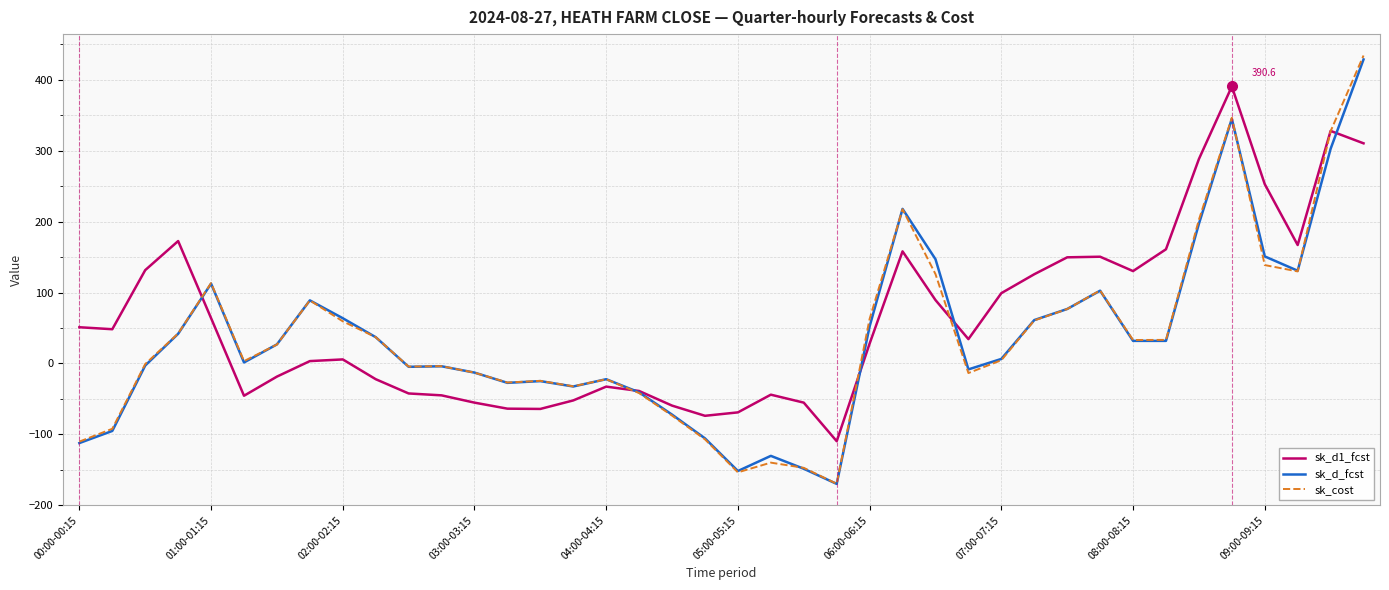

Which series has the widest spread of values?

sk_cost